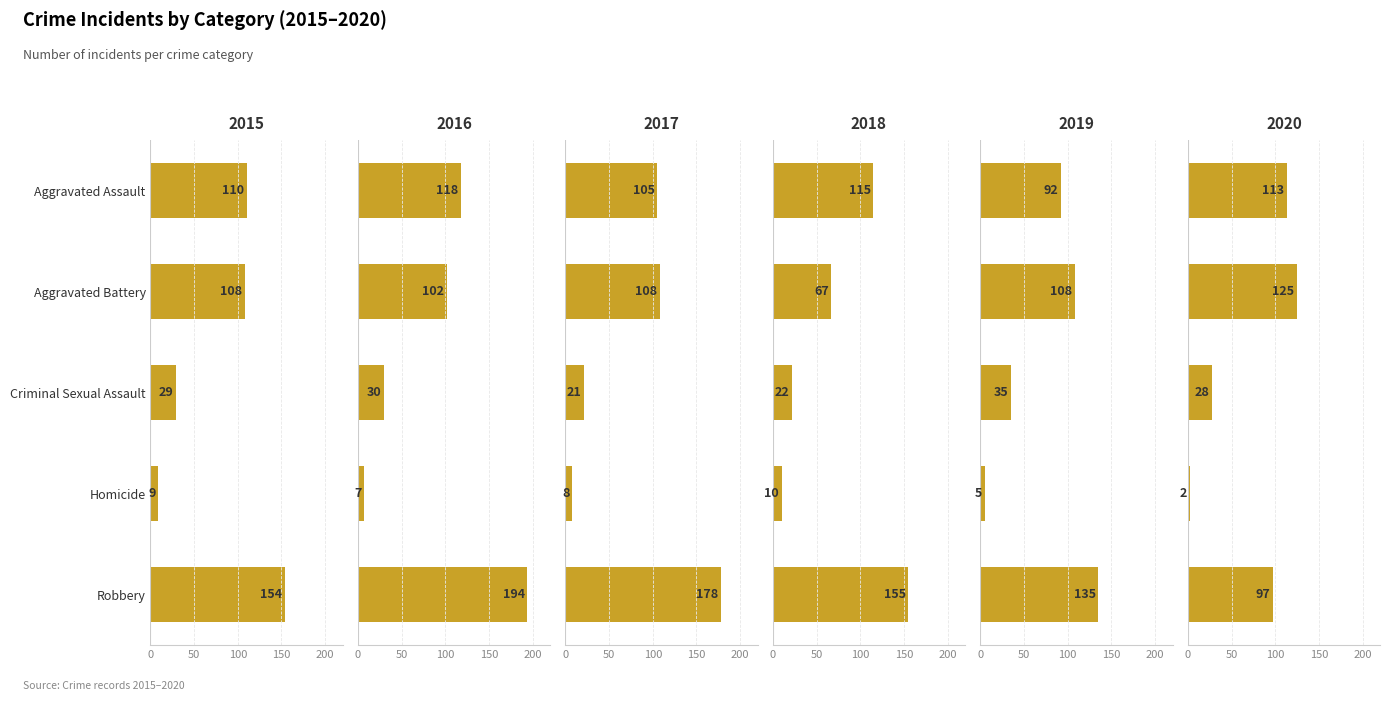

What value does the 2020 series have at Aggravated Assault?

113